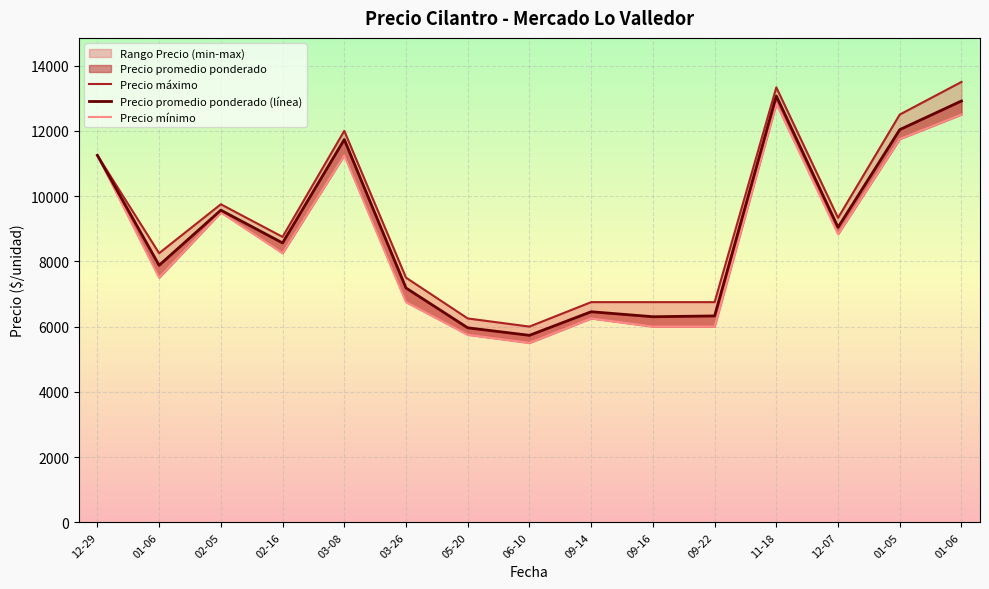

What is the sum of all Precio promedio ponderado (línea) values?

134022.8